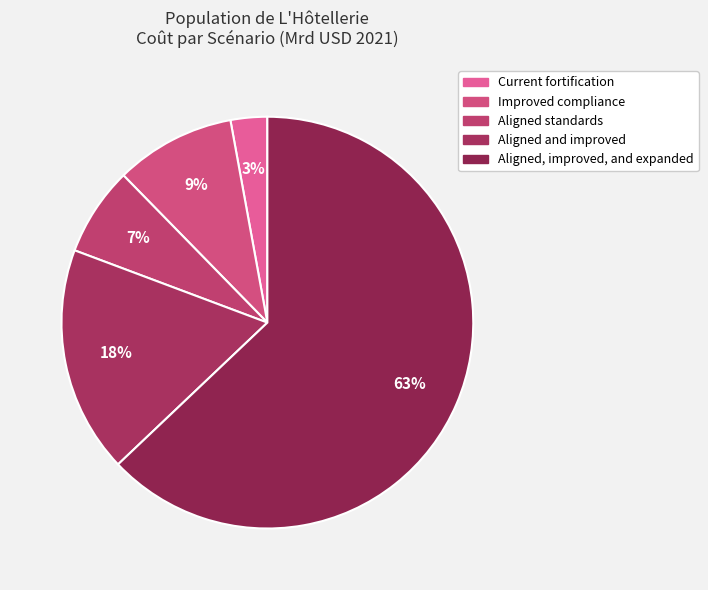

What is the smallest slice in the pie chart?

Current fortification